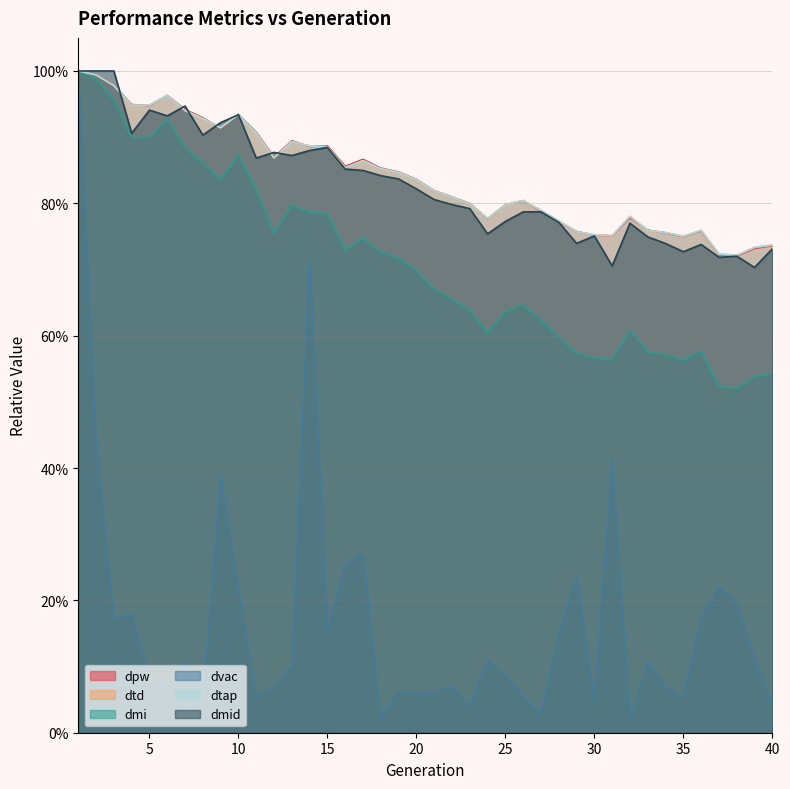

Reading left to right, what are all the values shown in this chart?

dpw: 1.0	1.0	1.0	0.9	0.9	1.0	0.9	0.9	0.9	0.9	0.9	0.9	0.9	0.9	0.9	0.9	0.9	0.9	0.8	0.8	0.8	0.8	0.8	0.8	0.8	0.8	0.8	0.8	0.8	0.8	0.8	0.8	0.8	0.8	0.7	0.8	0.7	0.7	0.7	0.7
dtd: 1.0	1.0	1.0	0.9	0.9	1.0	0.9	0.9	0.9	0.9	0.9	0.9	0.9	0.9	0.9	0.9	0.9	0.9	0.8	0.8	0.8	0.8	0.8	0.8	0.8	0.8	0.8	0.8	0.8	0.8	0.8	0.8	0.8	0.8	0.8	0.8	0.7	0.7	0.7	0.7
dmi: 1.0	1.0	1.0	0.9	0.9	0.9	0.9	0.9	0.8	0.9	0.8	0.8	0.8	0.8	0.8	0.7	0.7	0.7	0.7	0.7	0.7	0.7	0.6	0.6	0.6	0.6	0.6	0.6	0.6	0.6	0.6	0.6	0.6	0.6	0.6	0.6	0.5	0.5	0.5	0.5
dvac: 1.0	0.4	0.2	0.2	0.1	0.1	0.1	0.0	0.4	0.2	0.1	0.1	0.1	0.7	0.2	0.3	0.3	0.0	0.1	0.1	0.1	0.1	0.0	0.1	0.1	0.1	0.0	0.1	0.2	0.0	0.4	0.0	0.1	0.1	0.1	0.2	0.2	0.2	0.1	0.0
dtap: 1.0	1.0	1.0	0.9	0.9	1.0	0.9	0.9	0.9	0.9	0.9	0.9	0.9	0.9	0.9	0.9	0.9	0.9	0.8	0.8	0.8	0.8	0.8	0.8	0.8	0.8	0.8	0.8	0.8	0.8	0.8	0.8	0.8	0.8	0.8	0.8	0.7	0.7	0.7	0.7
dmid: 1.0	1.0	1.0	0.9	0.9	0.9	0.9	0.9	0.9	0.9	0.9	0.9	0.9	0.9	0.9	0.9	0.8	0.8	0.8	0.8	0.8	0.8	0.8	0.8	0.8	0.8	0.8	0.8	0.7	0.8	0.7	0.8	0.7	0.7	0.7	0.7	0.7	0.7	0.7	0.7